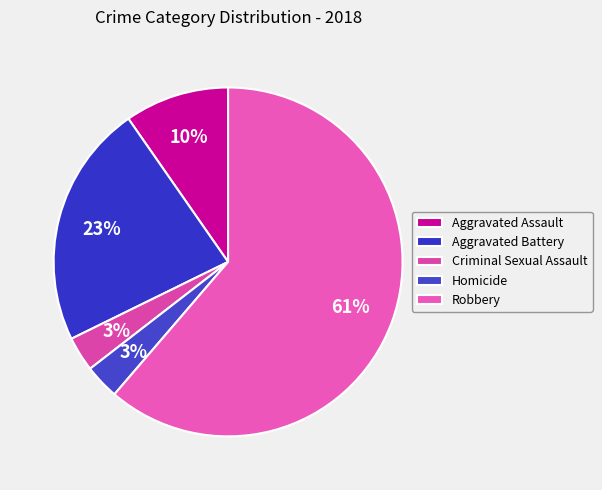

The Homicide slice represents 3% of the pie. True or false?

True